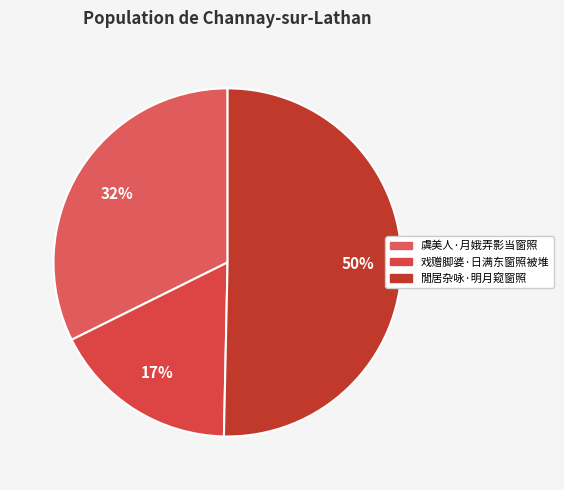

Does 閒居杂咏·明月窥窗照 represent more than half of the total?

Yes